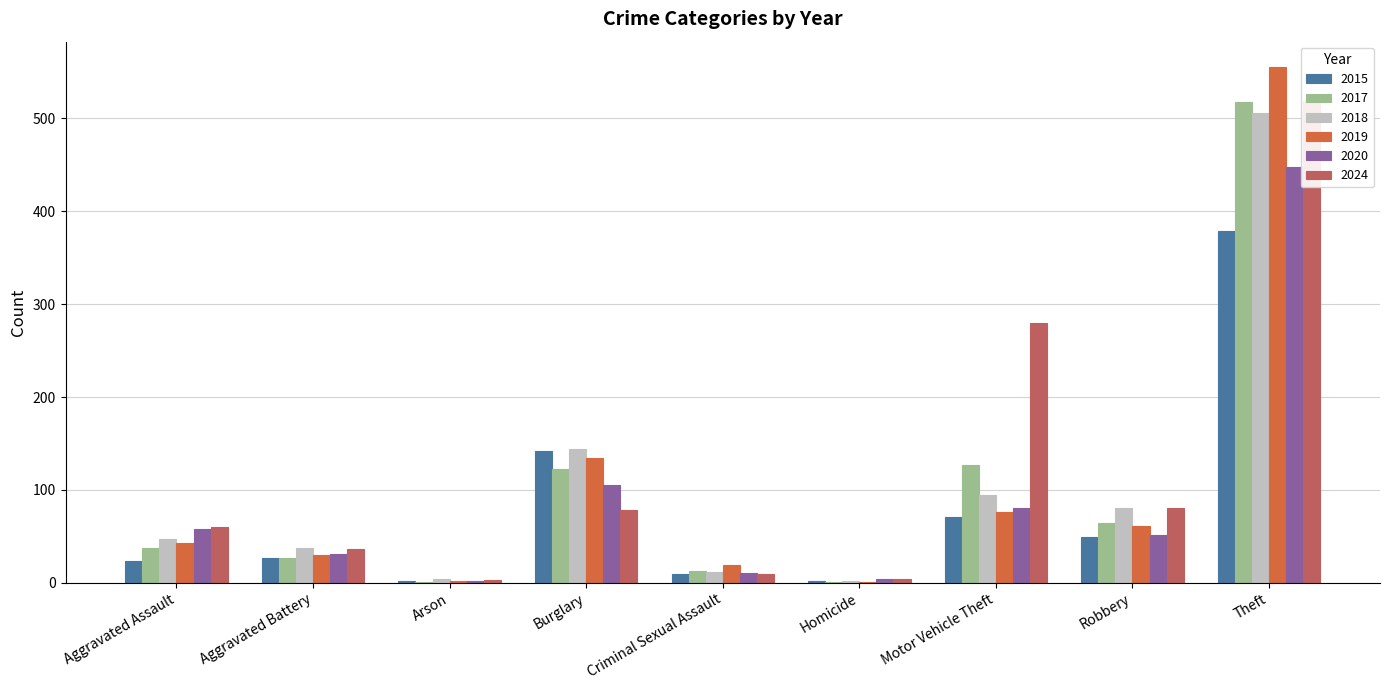

True or false: 2019 has a value of 98 at Robbery.

False